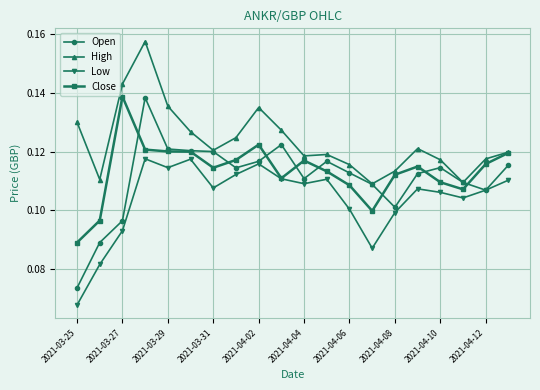

True or false: High has more than 1 points higher than both neighbors.

True